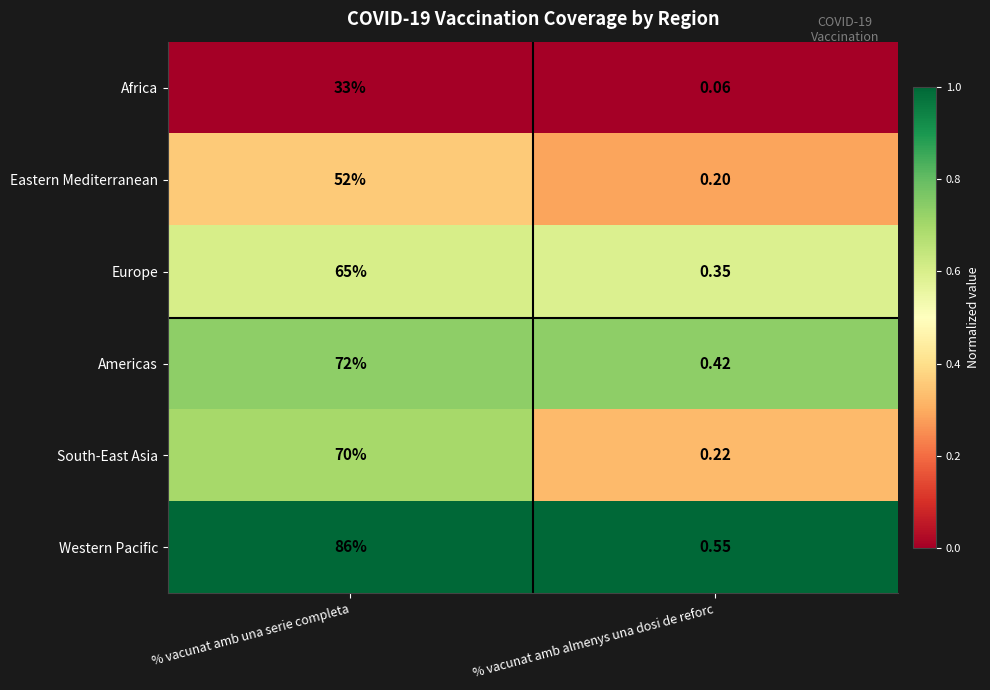

How many distinct data groups are displayed?

6